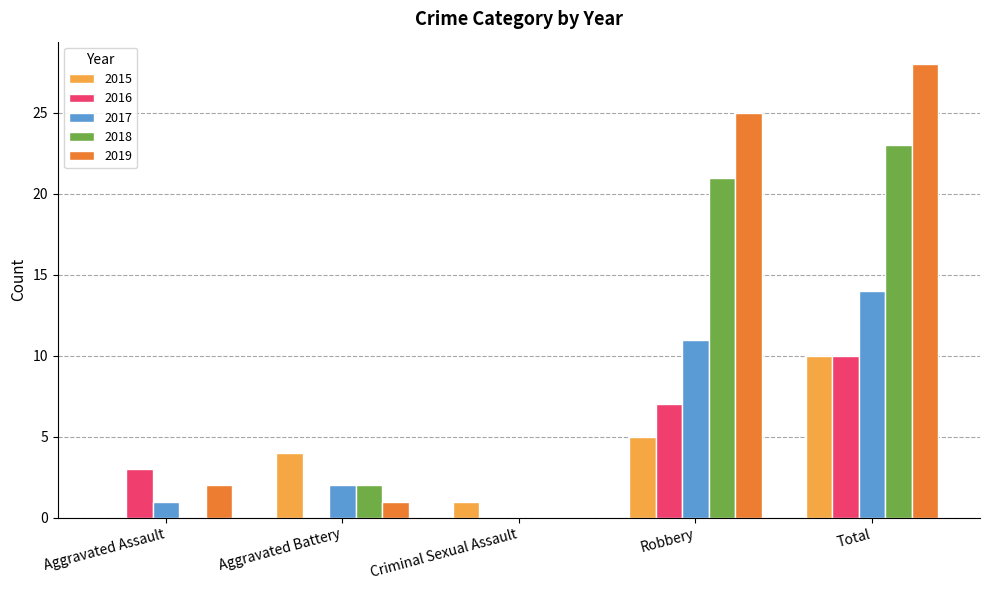

Reading right to left, extract all data points from this chart.

2015: 10	5	1	4	0
2016: 10	7	0	0	3
2017: 14	11	0	2	1
2018: 23	21	0	2	0
2019: 28	25	0	1	2